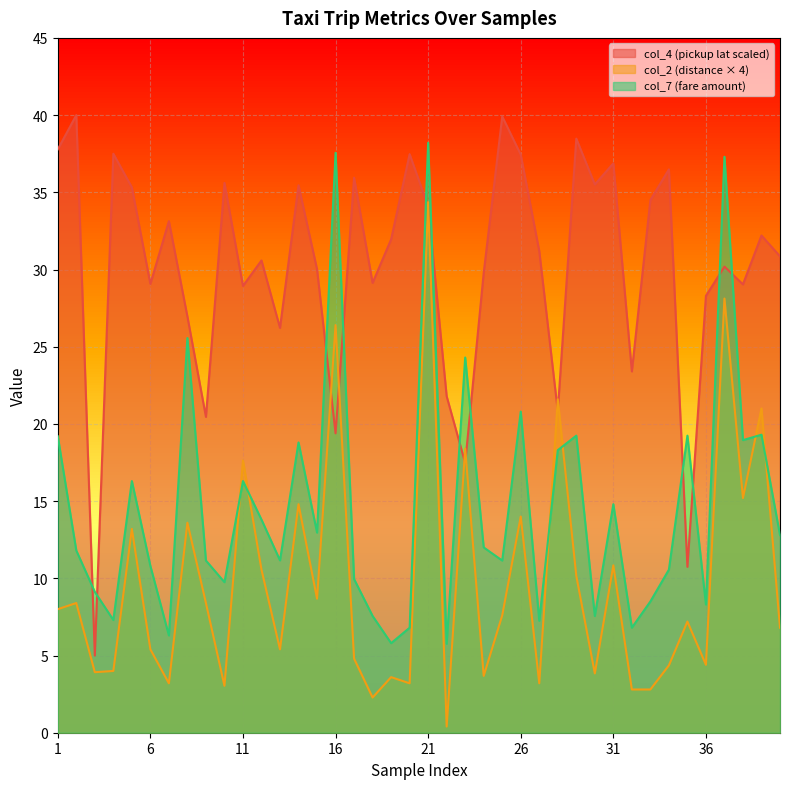

Is it true that col_4 equals 18.8 at 14?

False